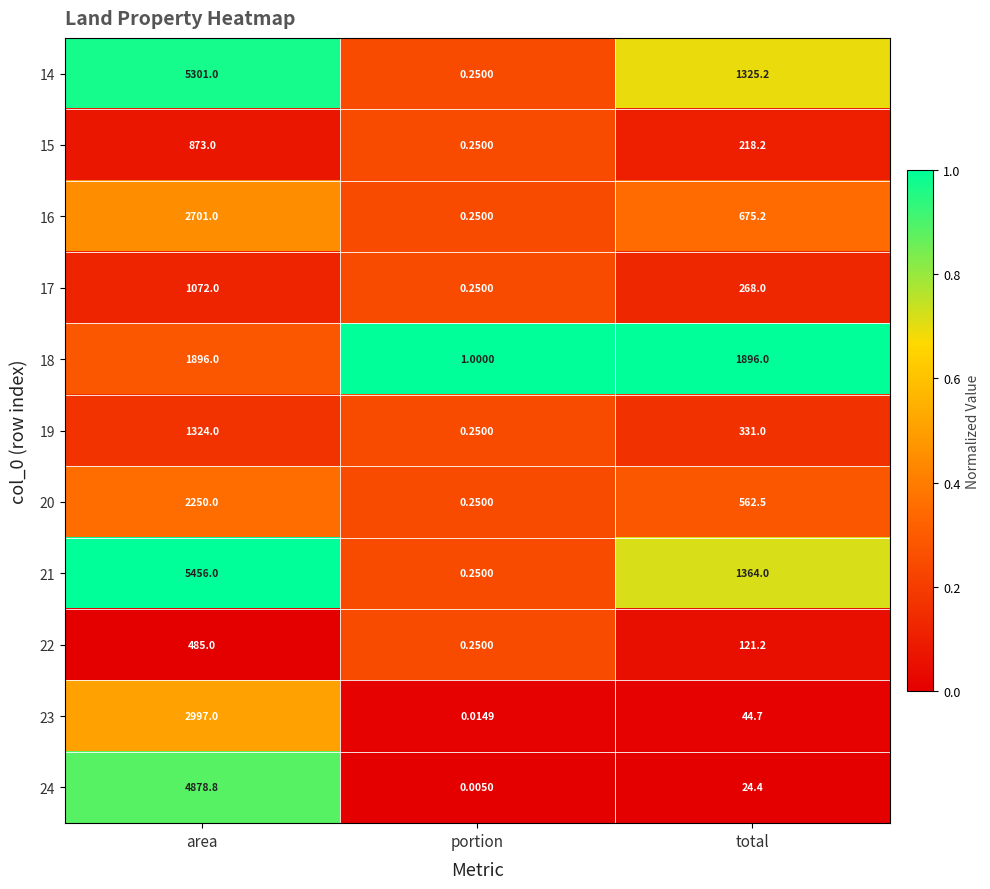

Which category has the lowest value across all series?

portion